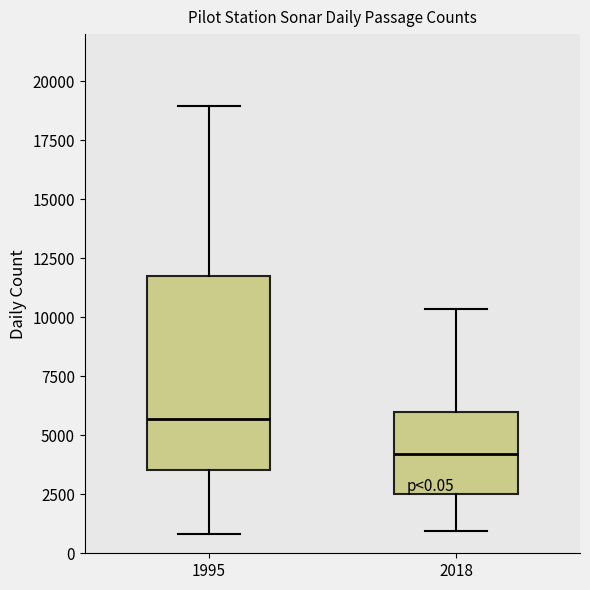

Which box is the tallest, from its lower edge to its upper edge?

1995